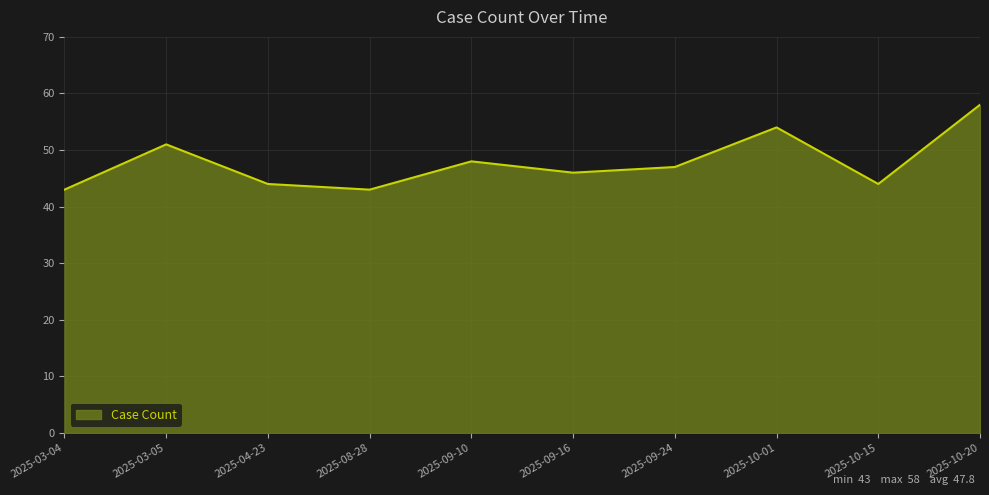

How many lines are shown in the chart?

1